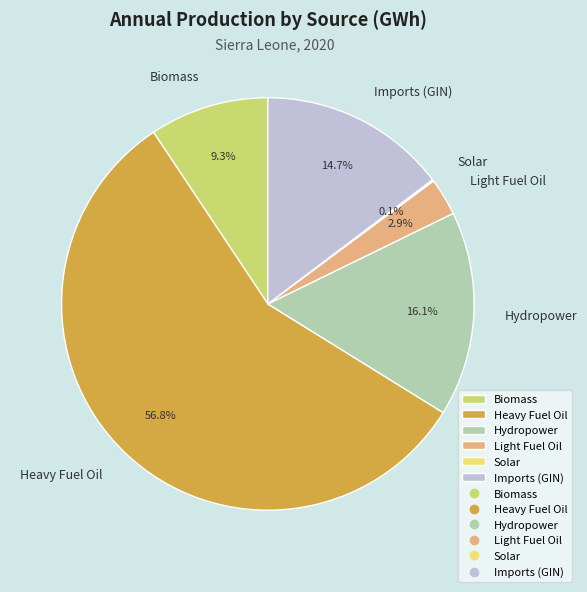

What percentage do Hydropower and Biomass together represent?

25.4%